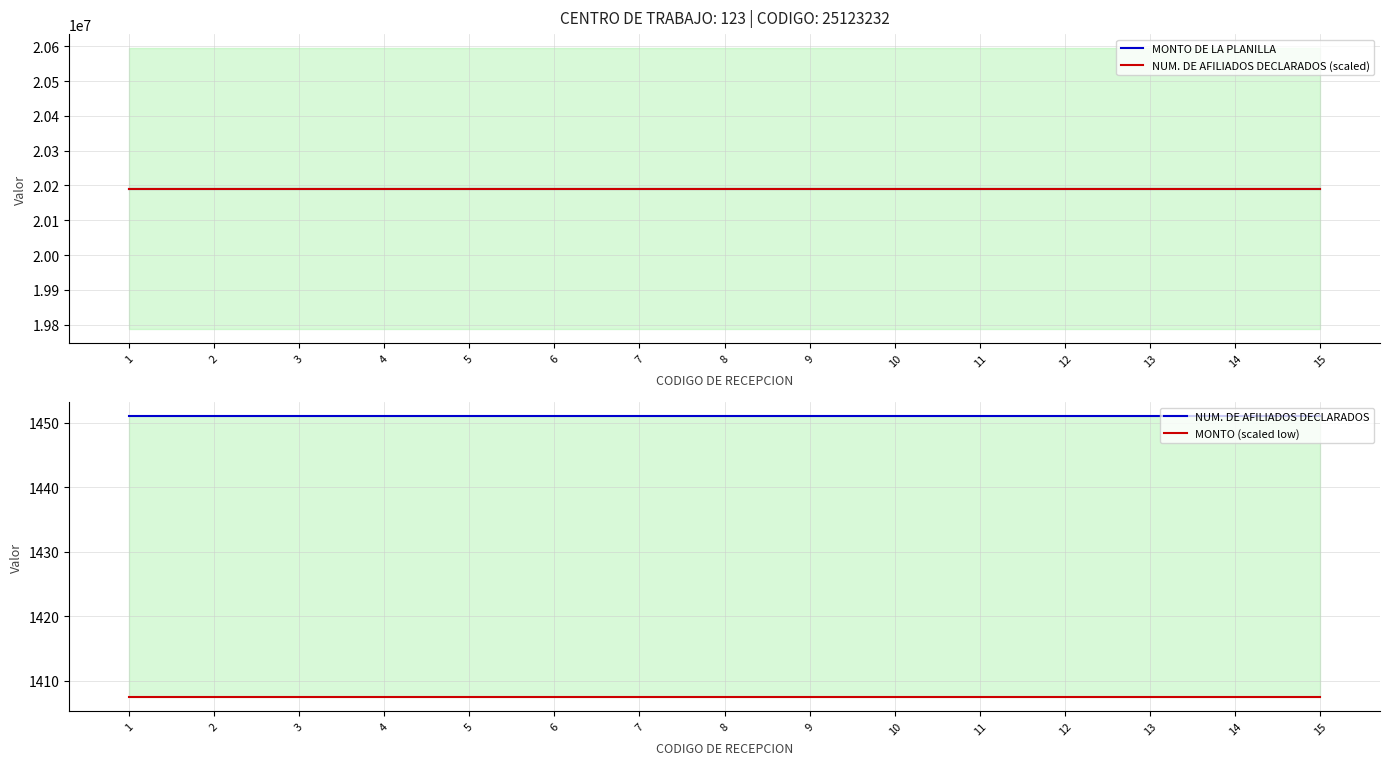

True or false: MONTO (scaled low) has more than 2 points higher than both neighbors.

False